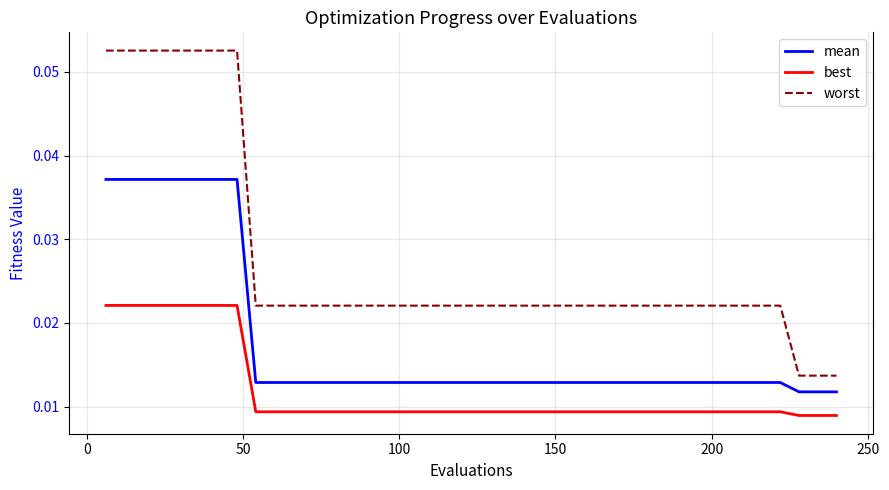

Which series has the largest total across all categories?

worst